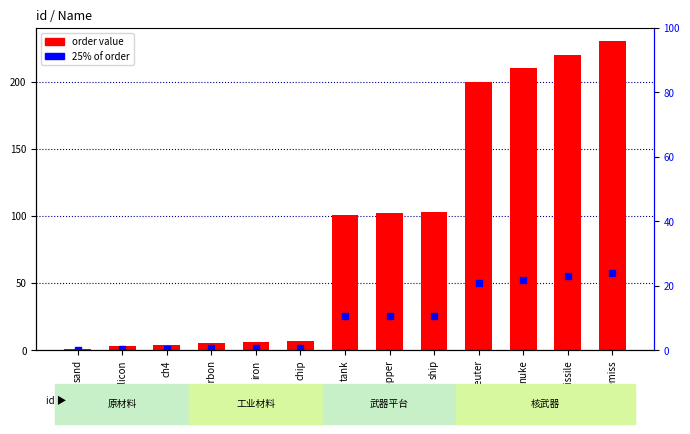

Which series has the largest total across all categories?

order